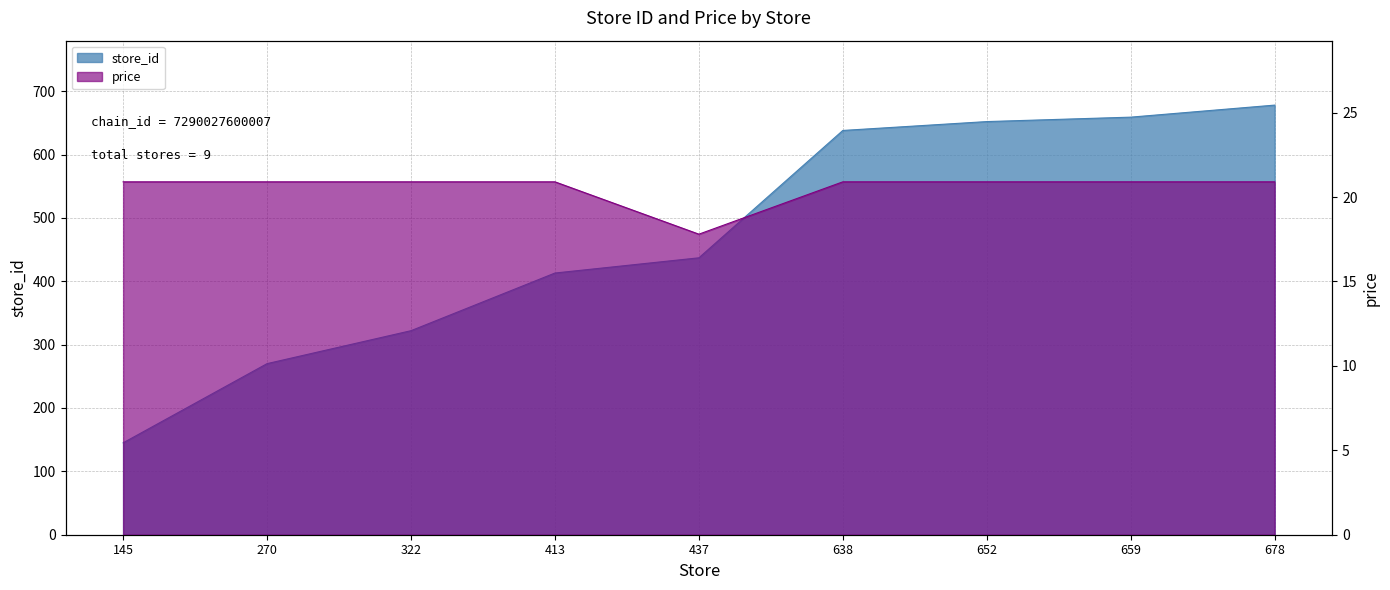

True or false: price and store_id intersect in this chart.

False